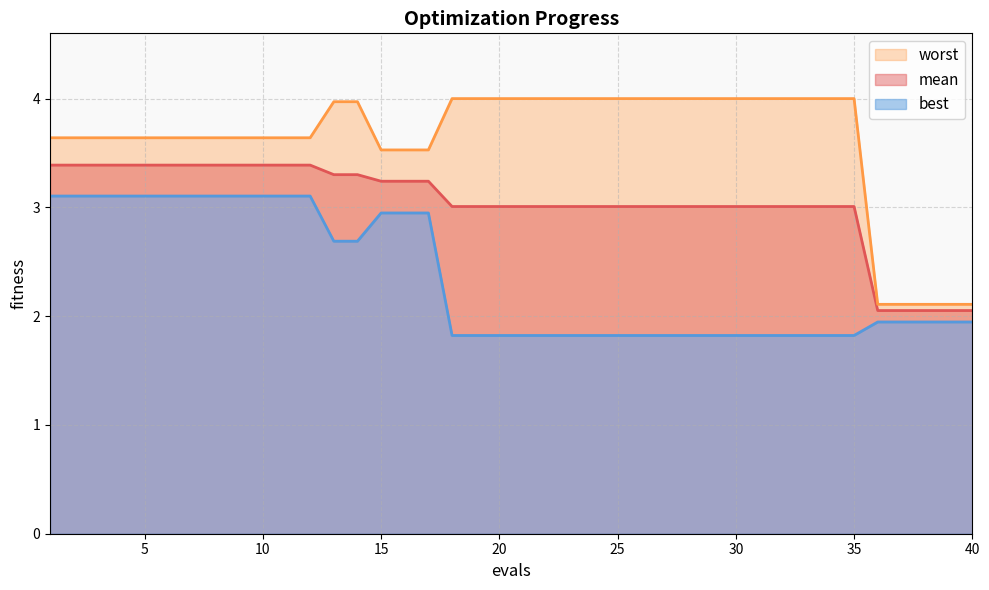

Where is worst nearest to the value 3?

15